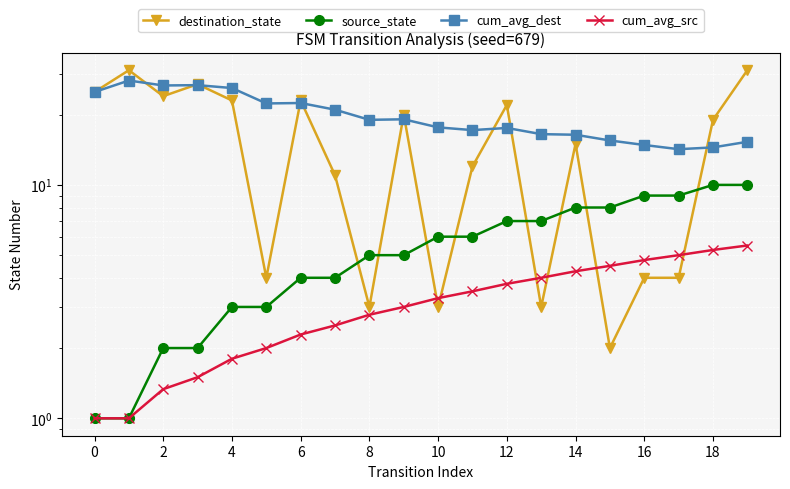

What is the difference between the second highest and minimum values in the destination_state series?

29.0